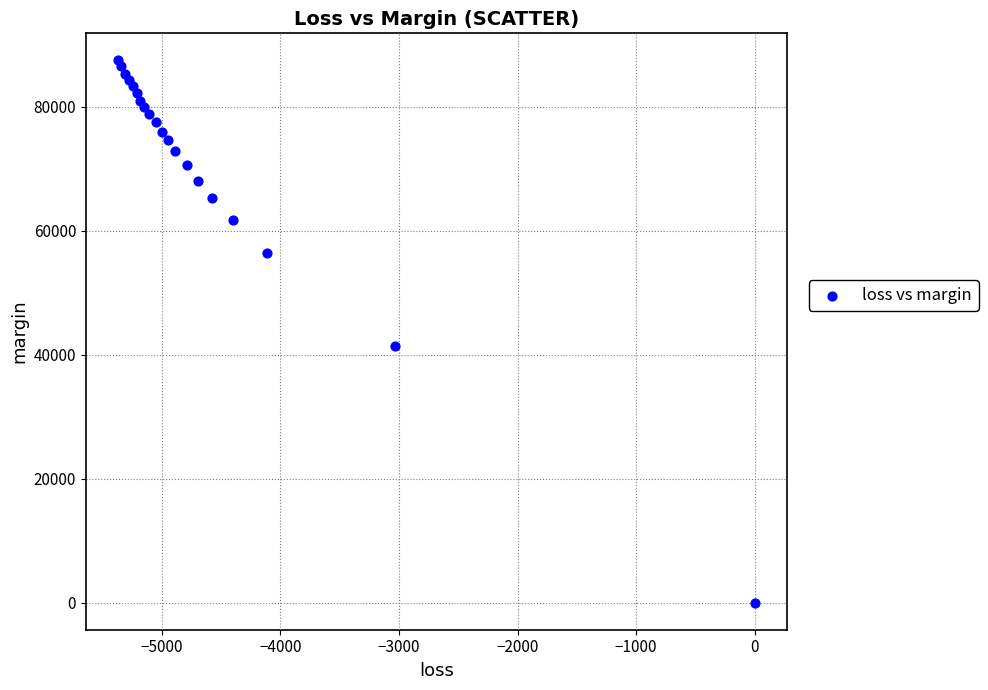

What Y value in the scatter plot is closest to 43746?

41423.9